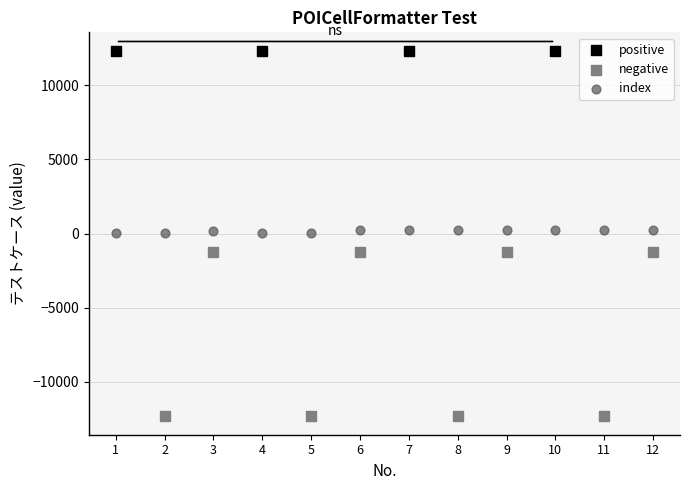

Which series reaches the maximum Y coordinate?

positive